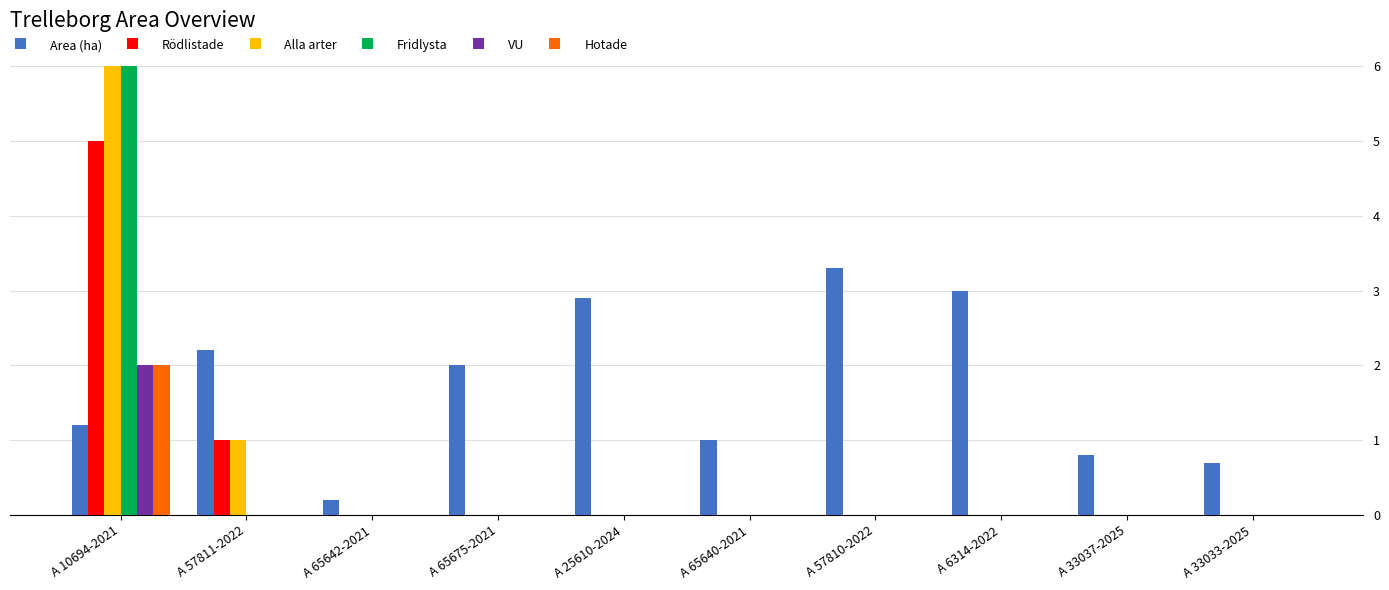

The value of Fridlysta at A 57811-2022 is 0.0. True or false?

True